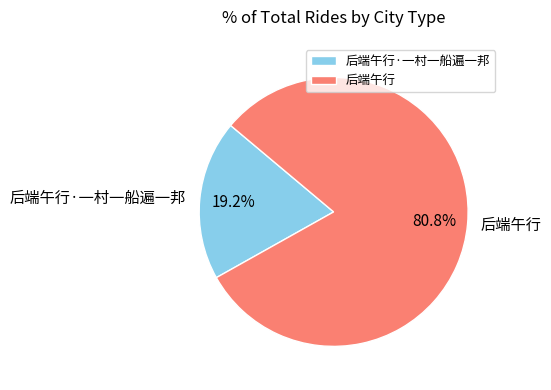

What is the largest slice in the pie chart?

后端午行